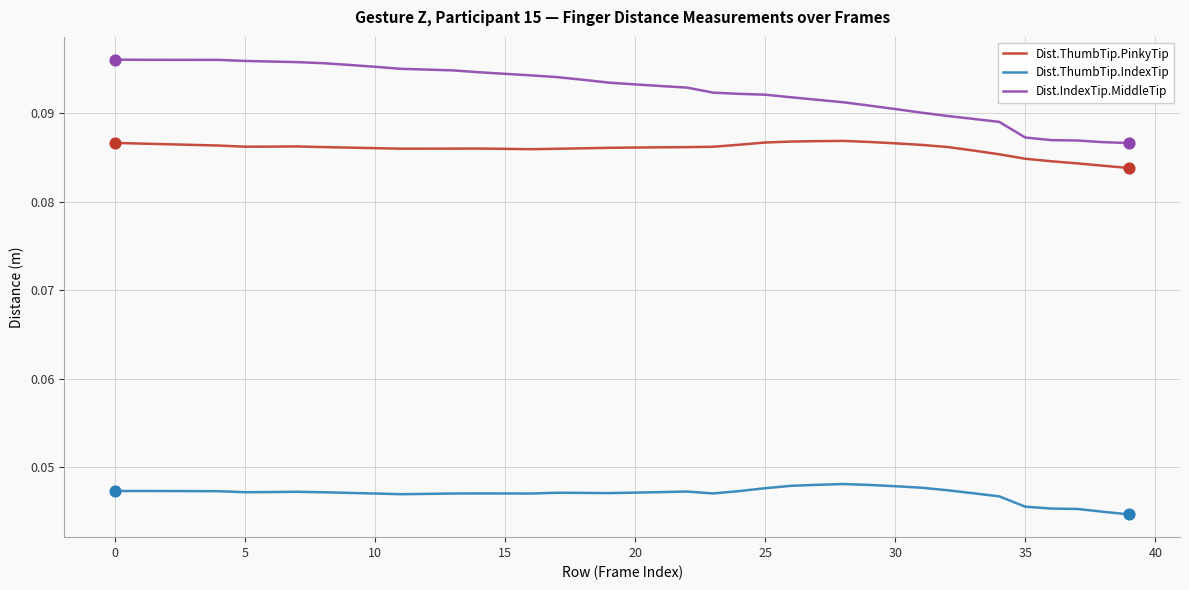

At how many categories does at least one series exceed 0?

40